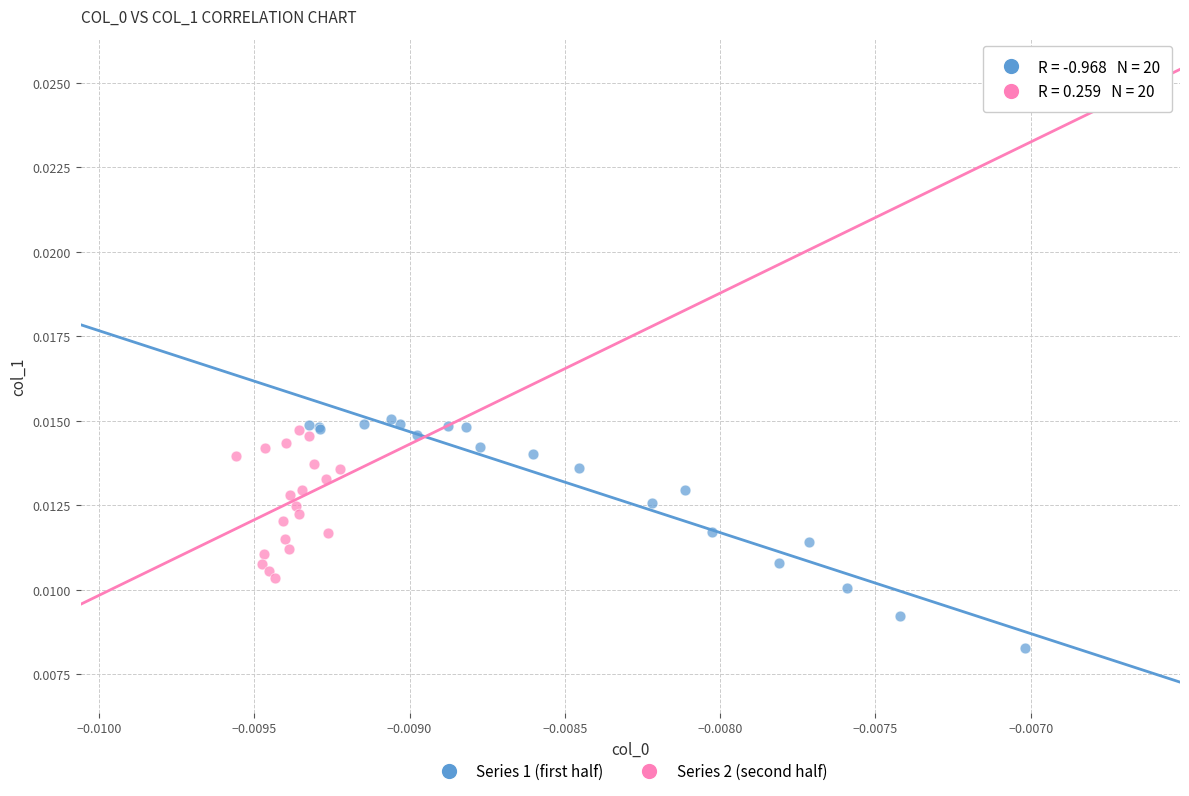

Which series has the widest spread of Y values?

Series 1 (first half)